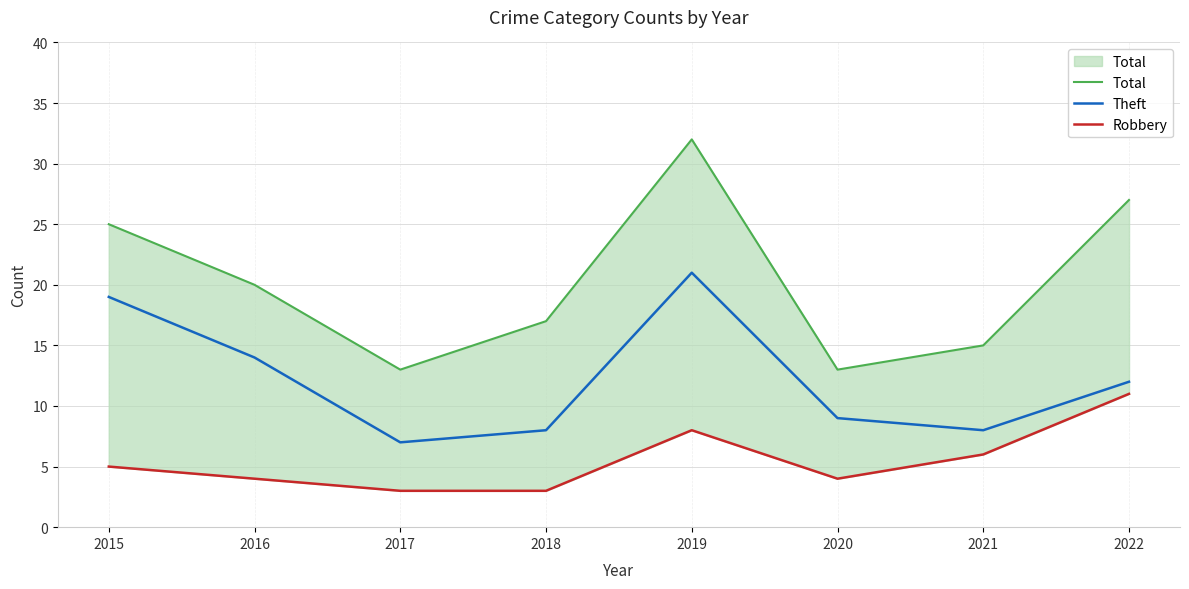

The Theft series shows 13 at 2015. True or false?

False